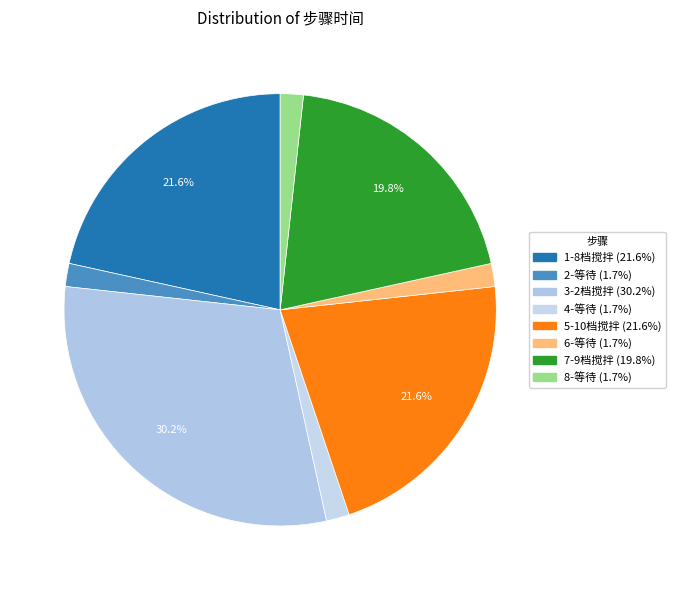

Count the number of slices in the pie.

8